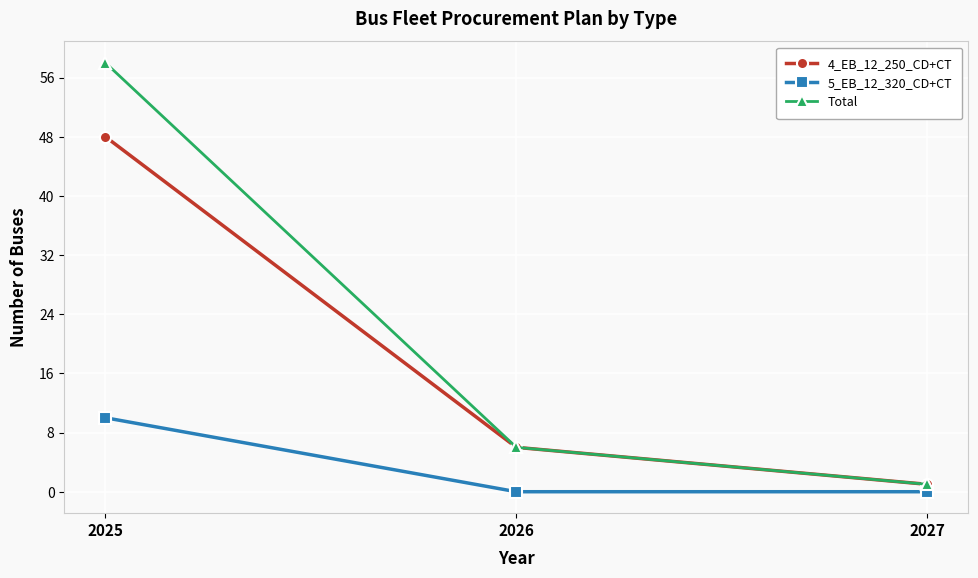

At which label does 4_EB_12_250_CD+CT reach its peak?

2025